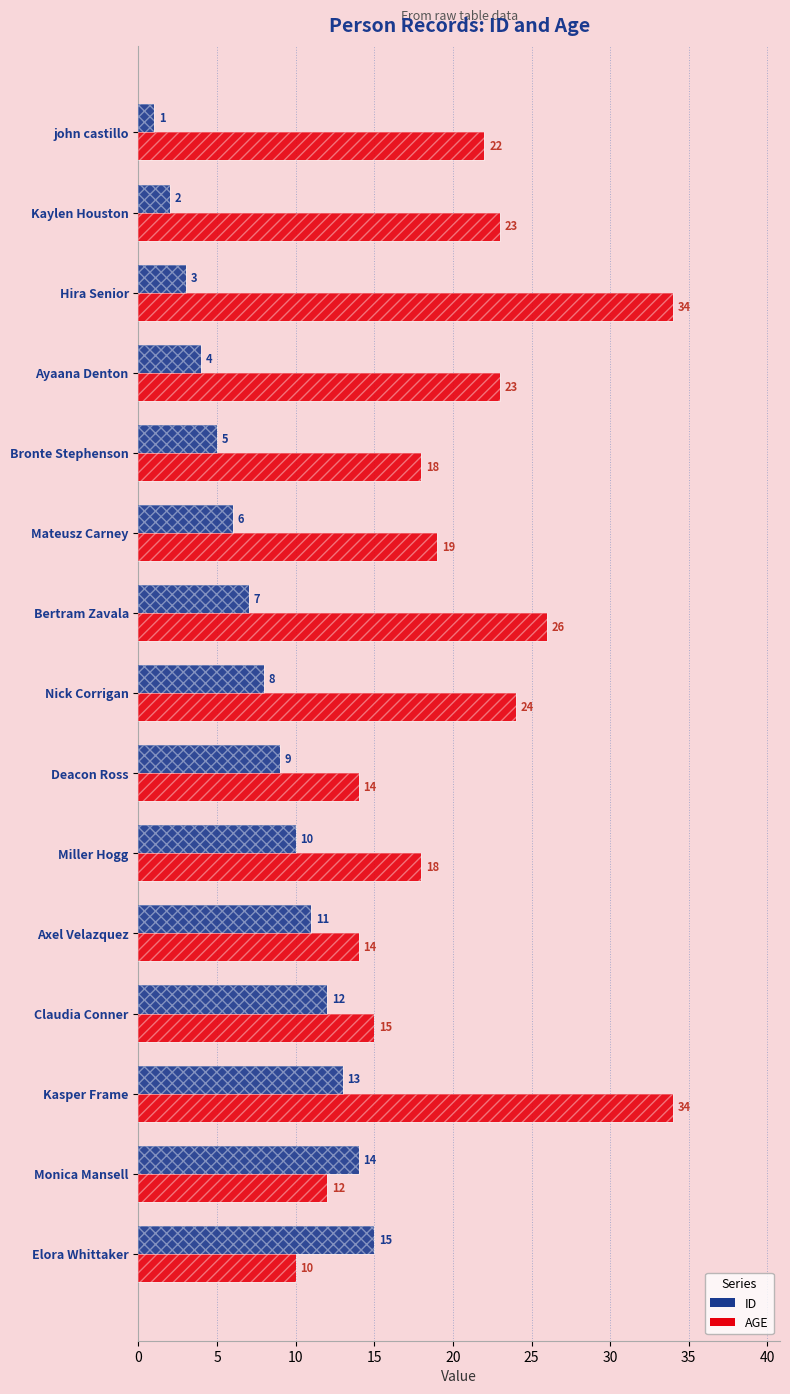

What is the value of the ID bar at the 3rd from the left?

3